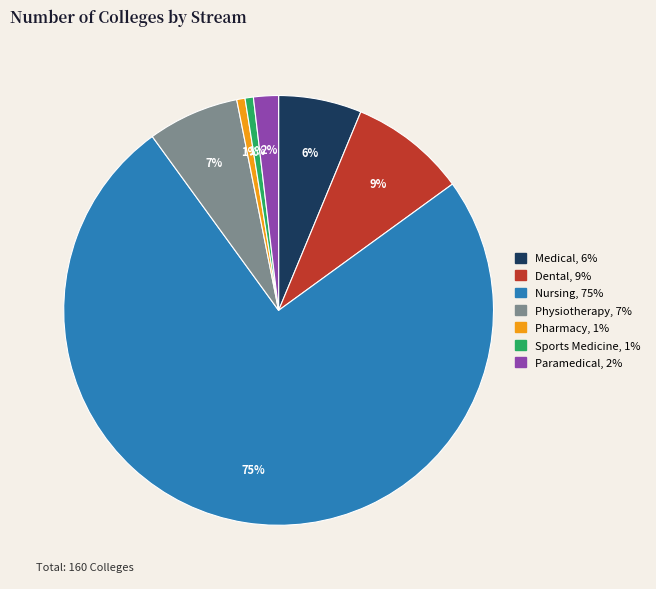

True or false: Physiotherapy accounts for 7% of the total.

True